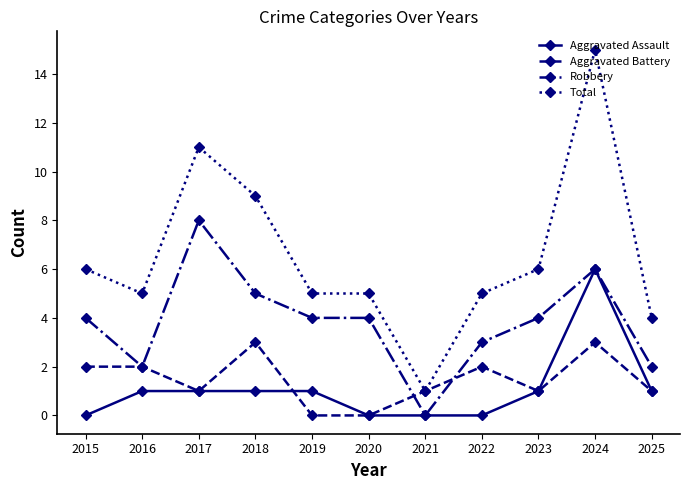

What is the approximate value of Aggravated Assault at 2025?

1